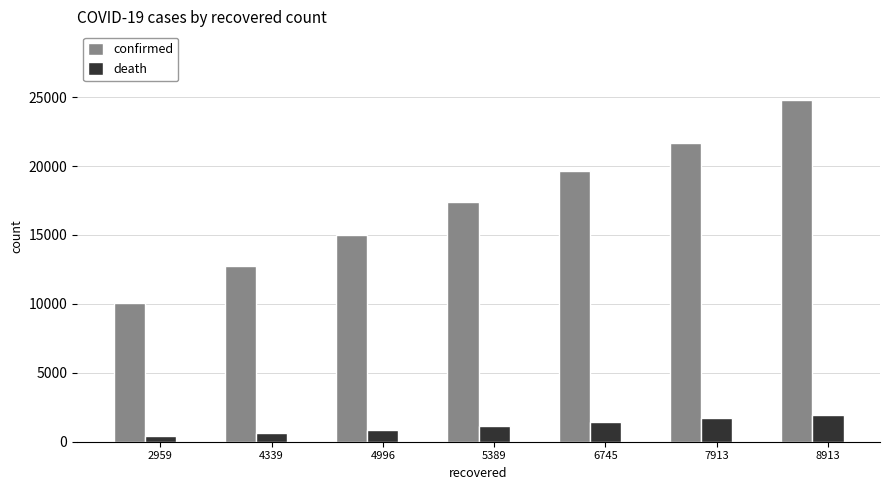

Count the confirmed values in the range 12729 to 21638.

5